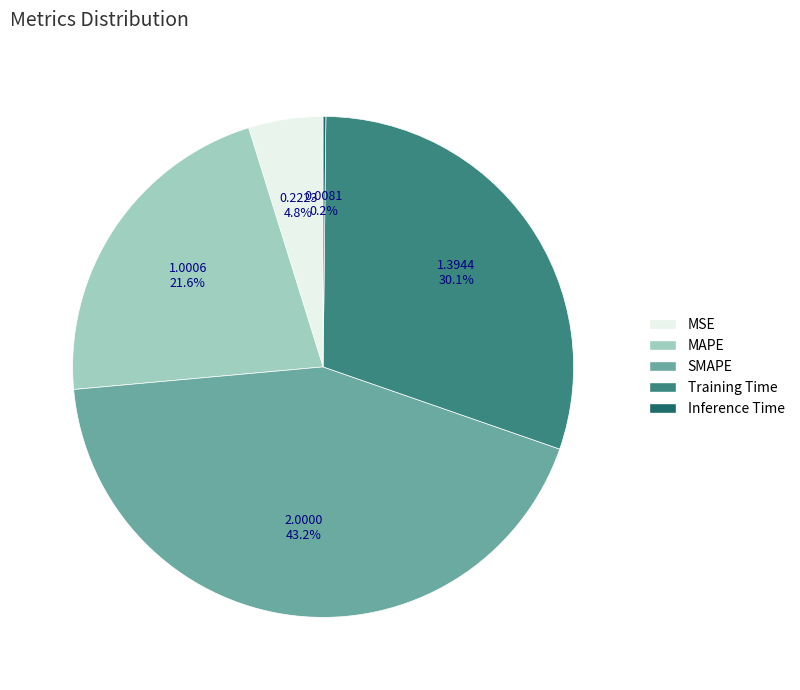

What is the total percentage of SMAPE and MSE?

48.0%